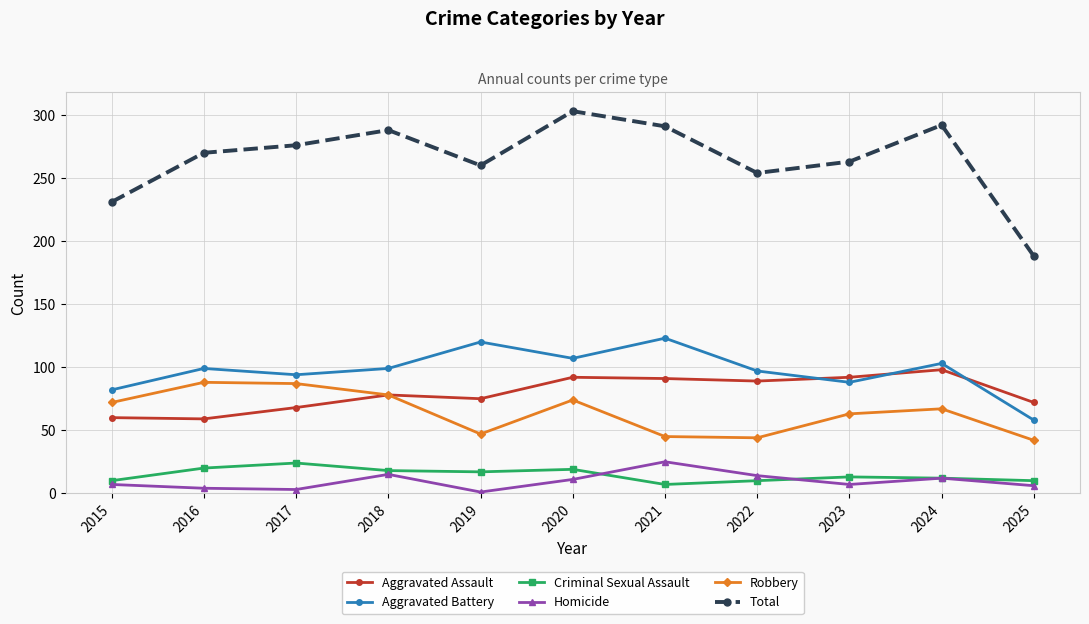

Rank the series at 2021 from highest to lowest value.

Total, Aggravated Battery, Aggravated Assault, Robbery, Homicide, Criminal Sexual Assault